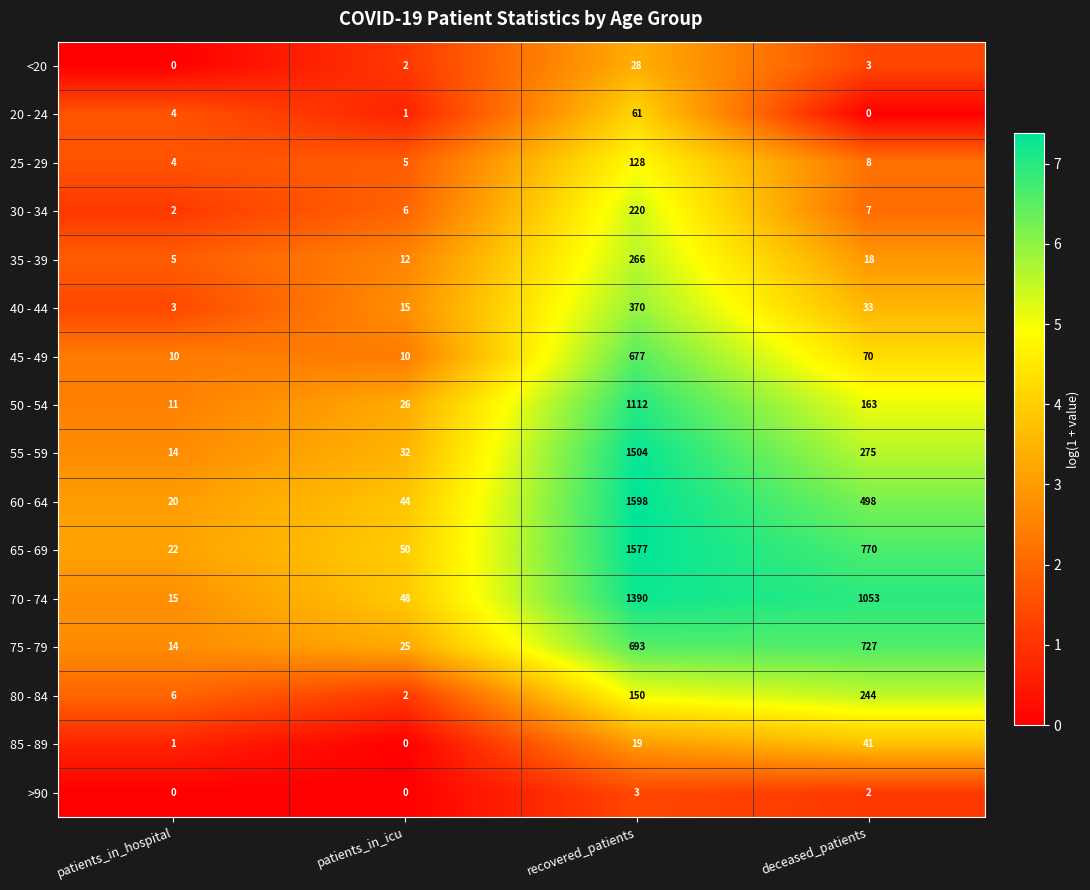

At which label does 30 - 34 reach its peak?

recovered_patients